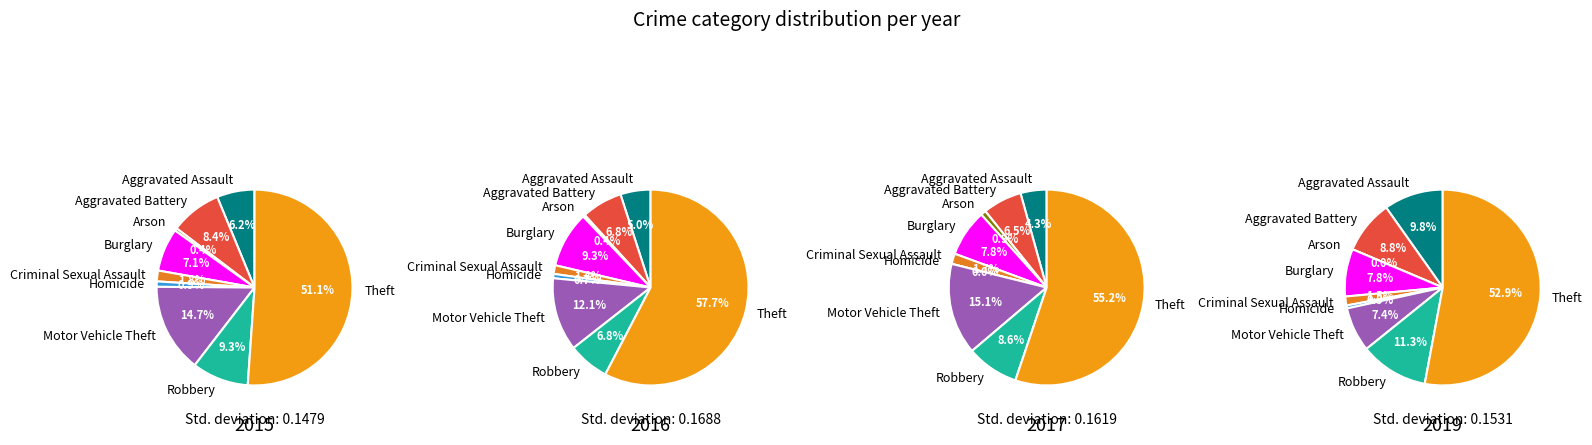

Which category accounts for the majority?

Theft